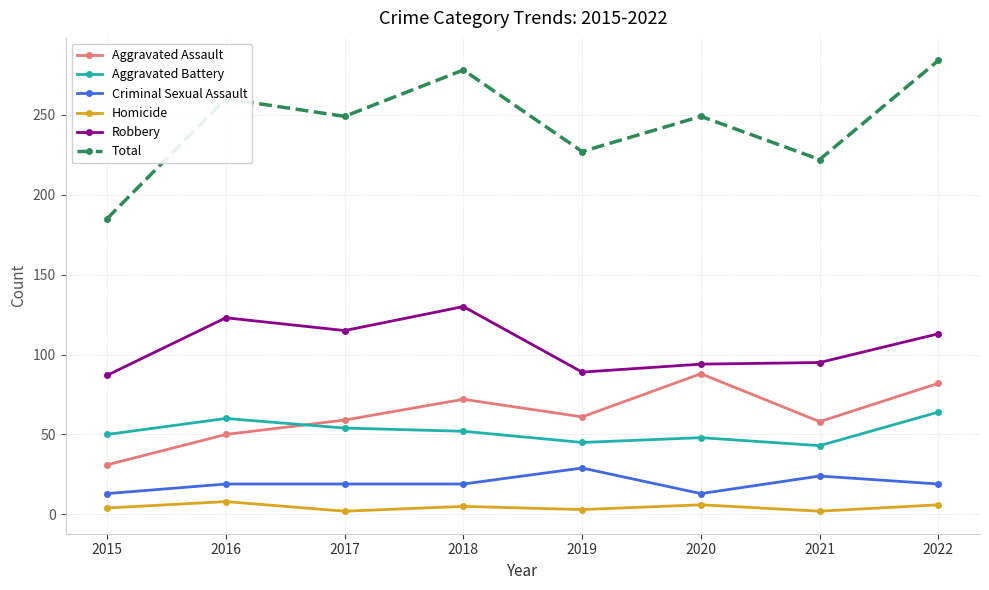

True or false: Total and Criminal Sexual Assault cross at least once.

False